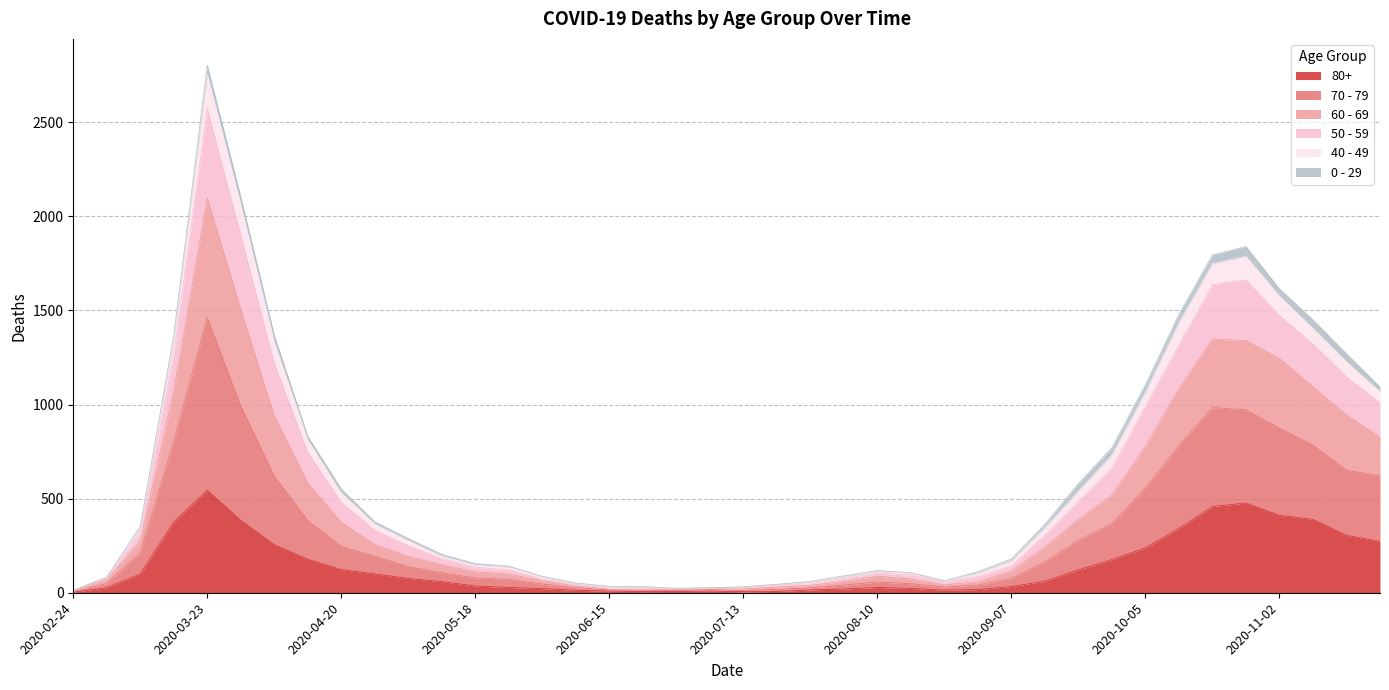

At which category is the sum across all series the highest?

2020-03-23